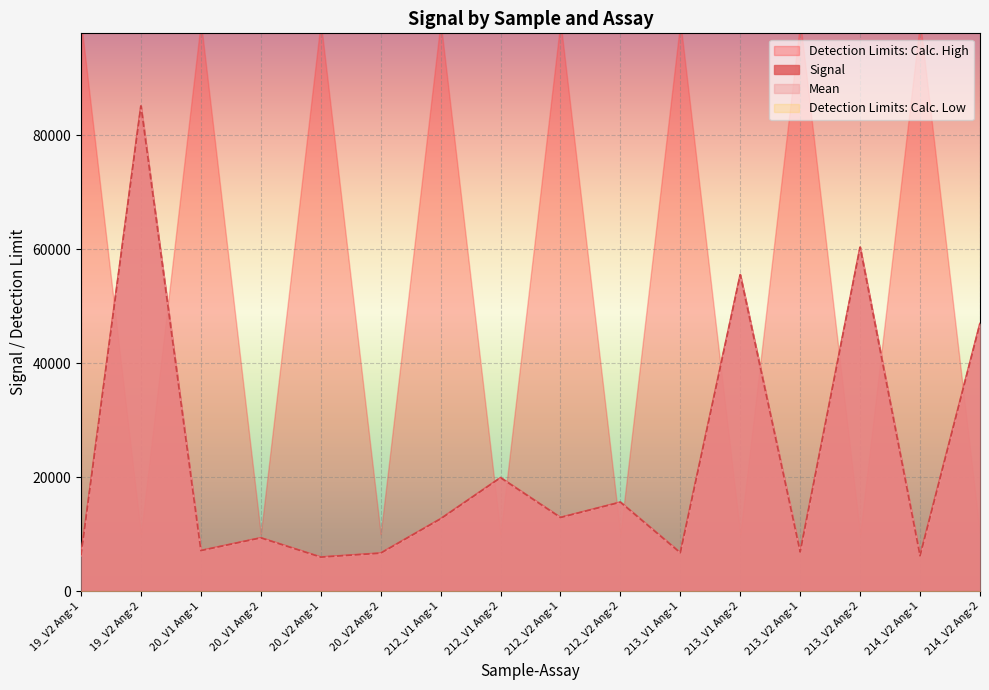

Is the value of Mean at 212_V1 Ang-1 greater than the value of Signal at 212_V2 Ang-2?

No